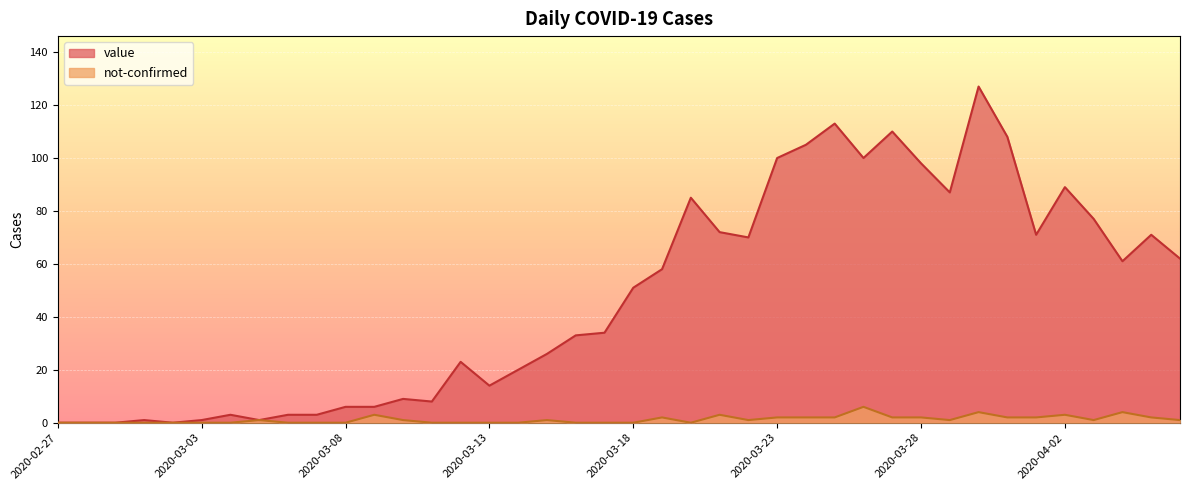

List the series in order of their peak value, lowest first.

not-confirmed, value